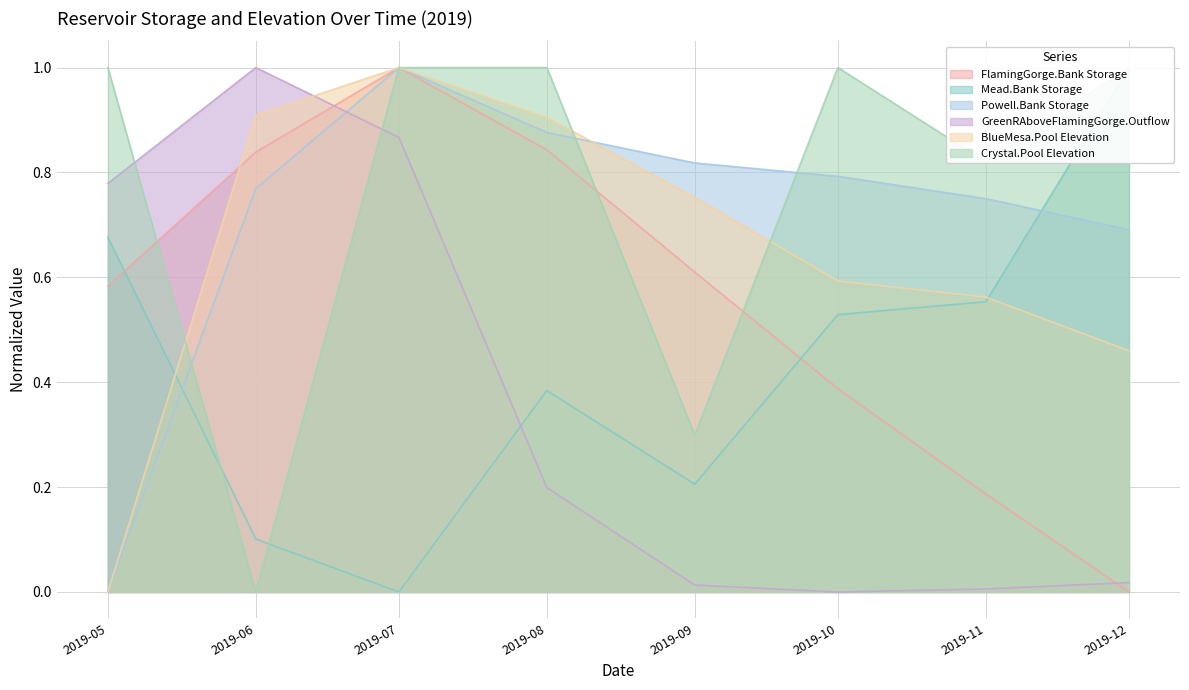

How many distinct data groups are displayed?

6